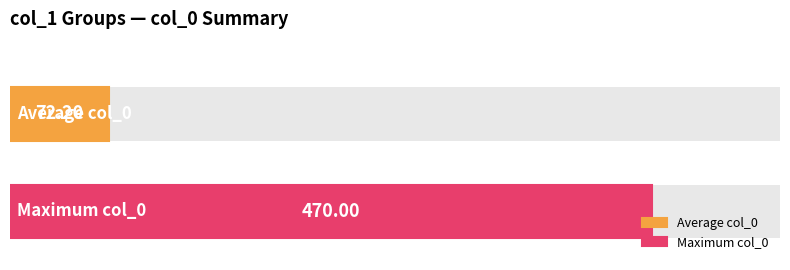

Which series changed the most between 0 and 6?

col_0_max